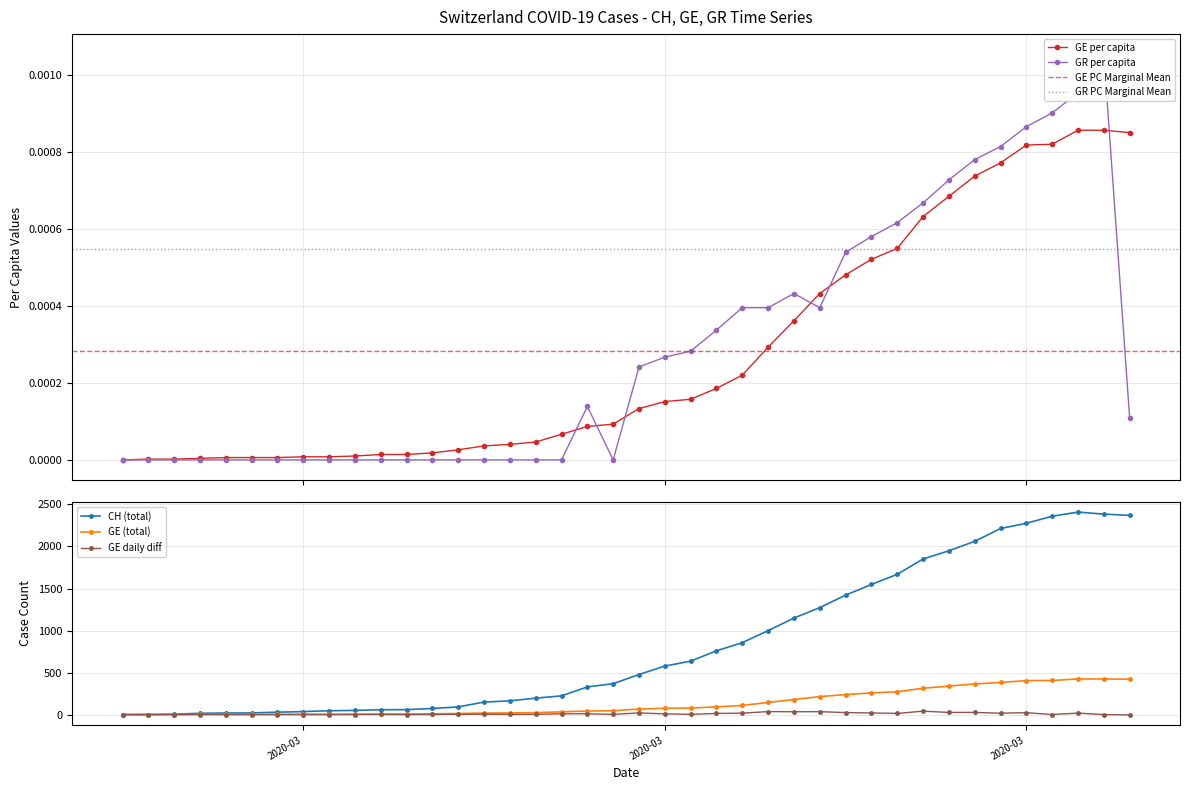

Which series has the largest range (max minus min)?

CH